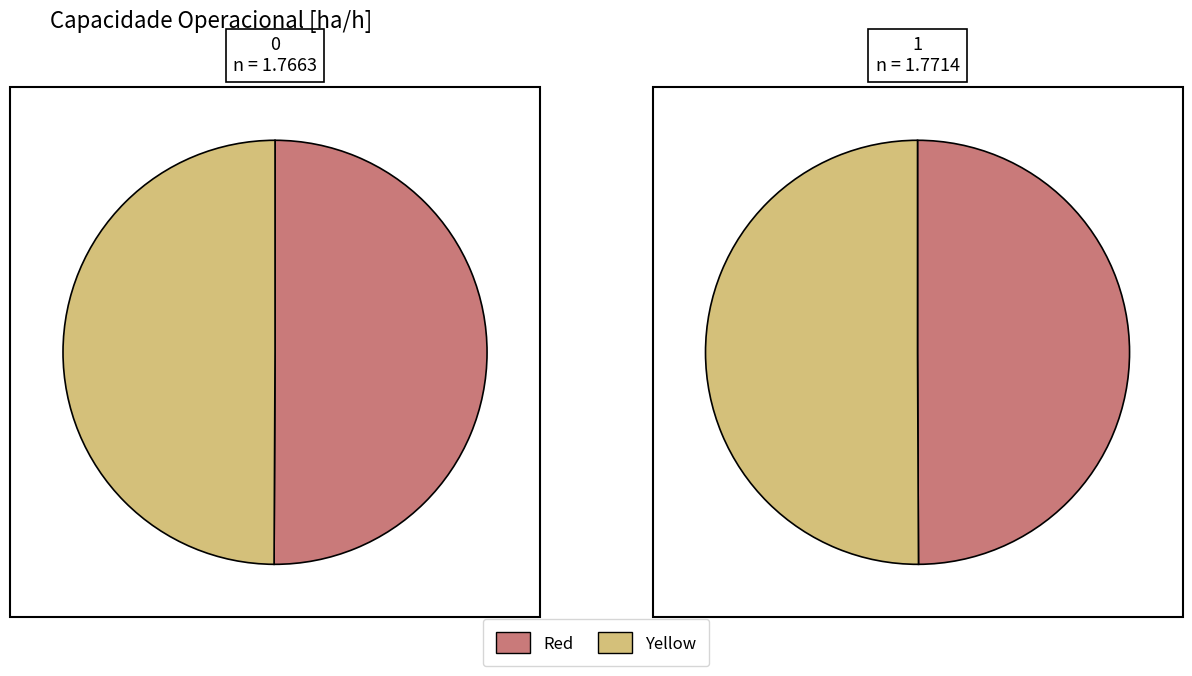

True or false: 0 accounts for 50% of the total.

True